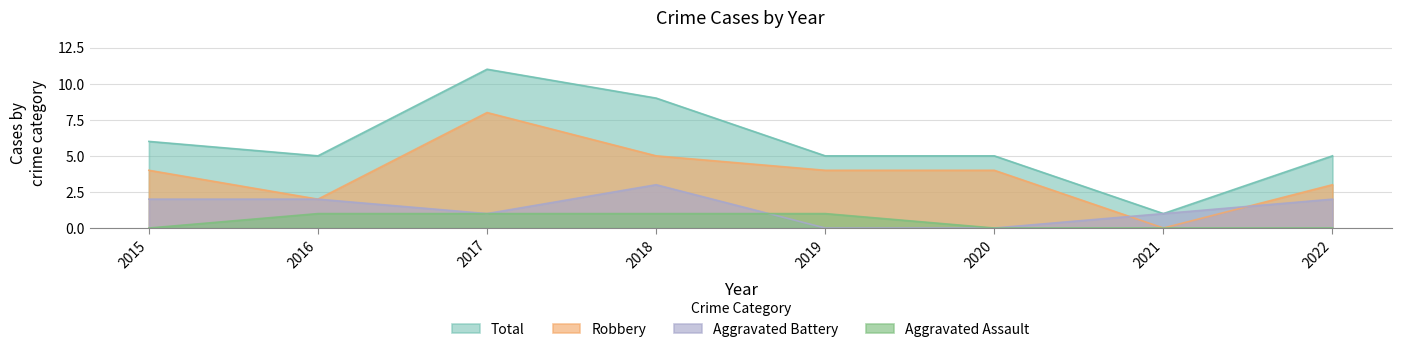

What is the difference between the Robbery values at 2021 and 2018?

5